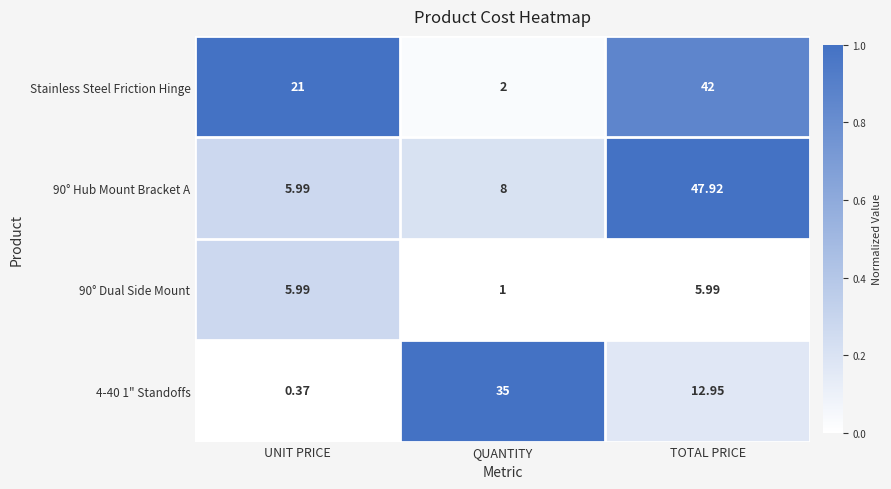

At which label does Stainless Steel Friction Hinge reach its minimum?

QUANTITY